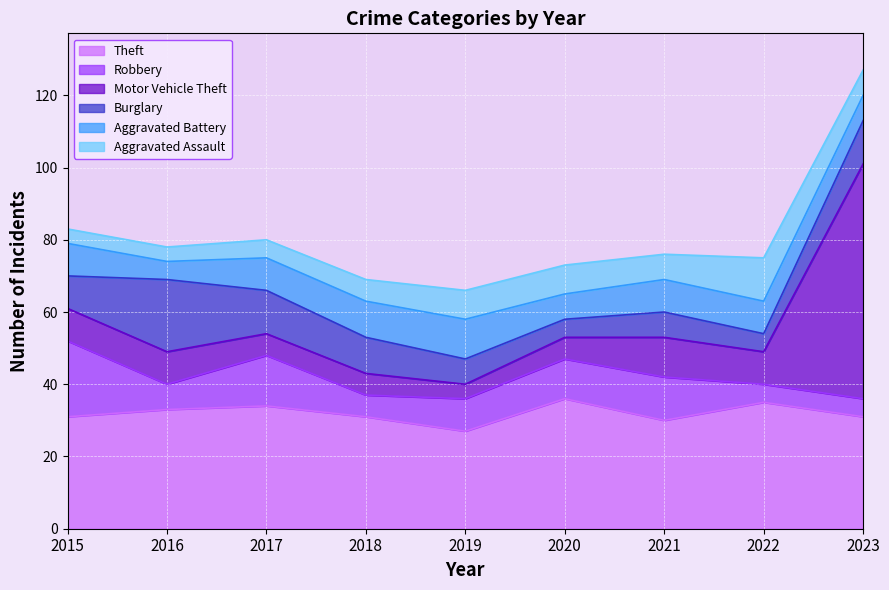

Between 2016 and 2019, which series saw the biggest shift?

Burglary